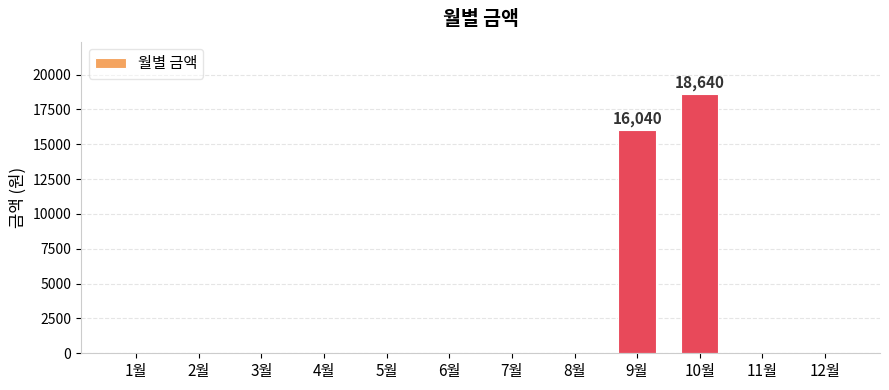

True or false: the data shows 16040 at 9월.

True